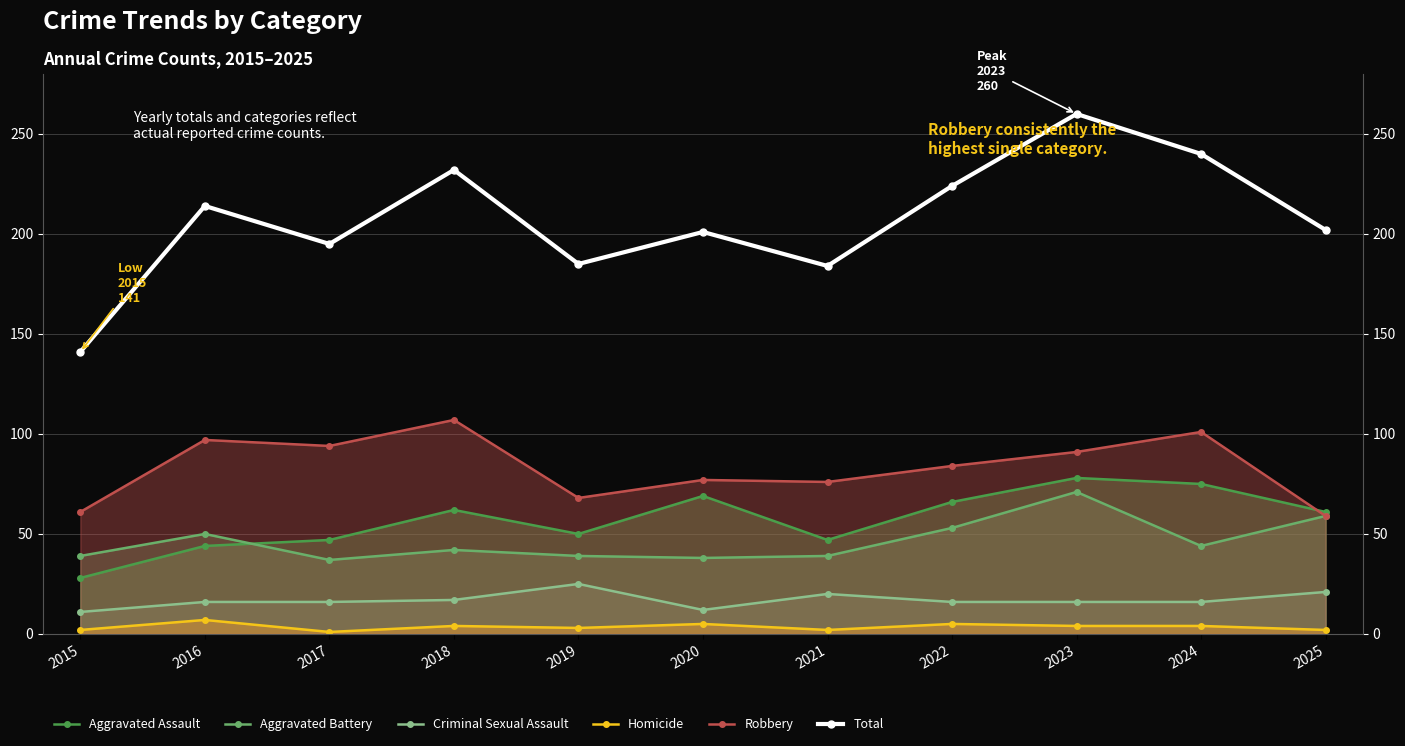

What value does the Criminal Sexual Assault series have at 2018, to the nearest 5?

15